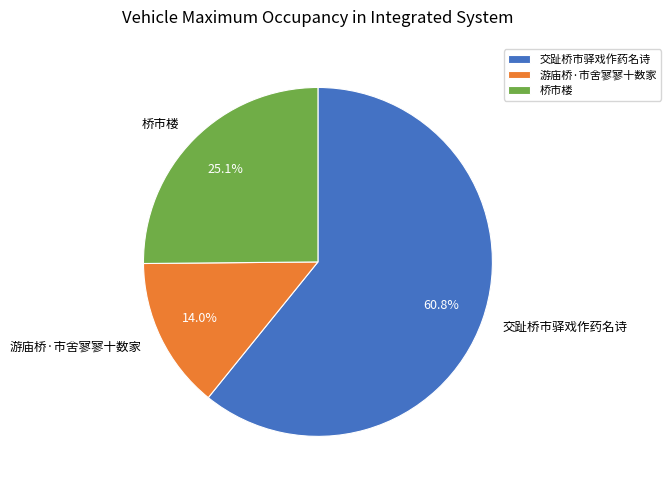

Combined, do 交趾桥市驿戏作药名诗 and 游庙桥·市舍寥寥十数家 account for over 50%?

Yes